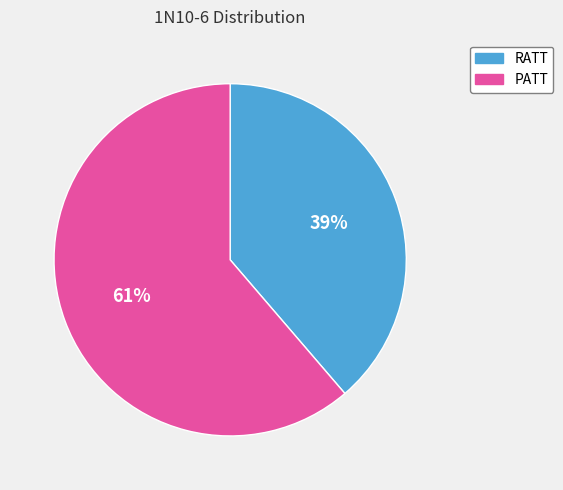

The RATT slice represents 29% of the pie. True or false?

False